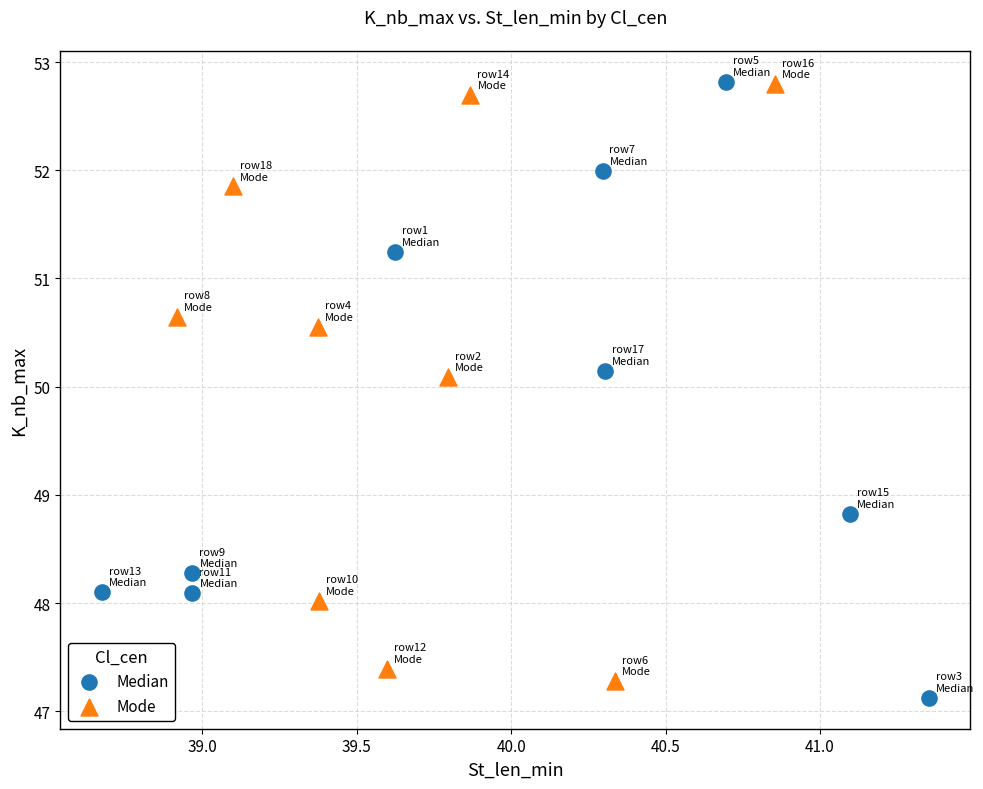

What are all the series names shown in the legend?

Median, Mode